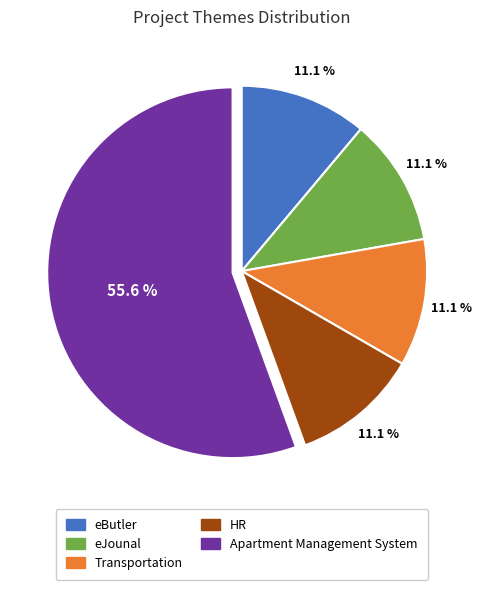

How many segments does this pie chart have?

5